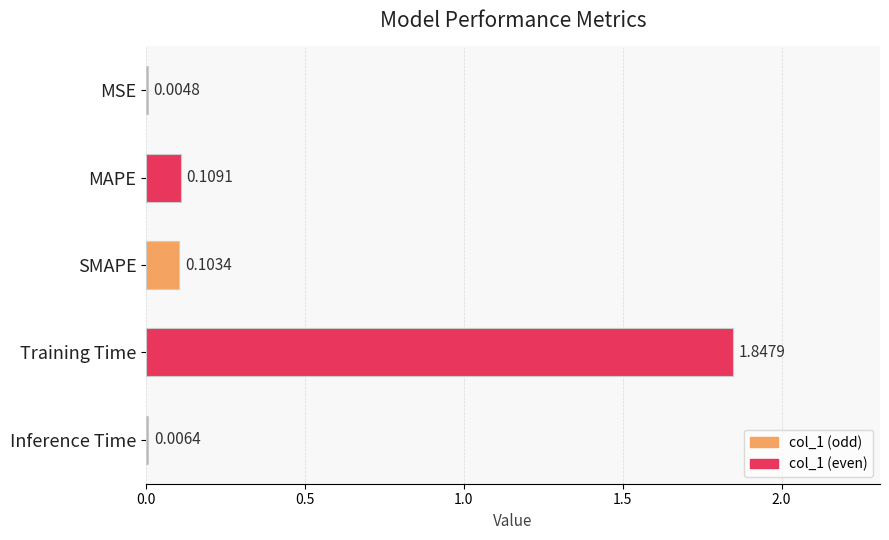

At which label is the value closest to 0?

MSE